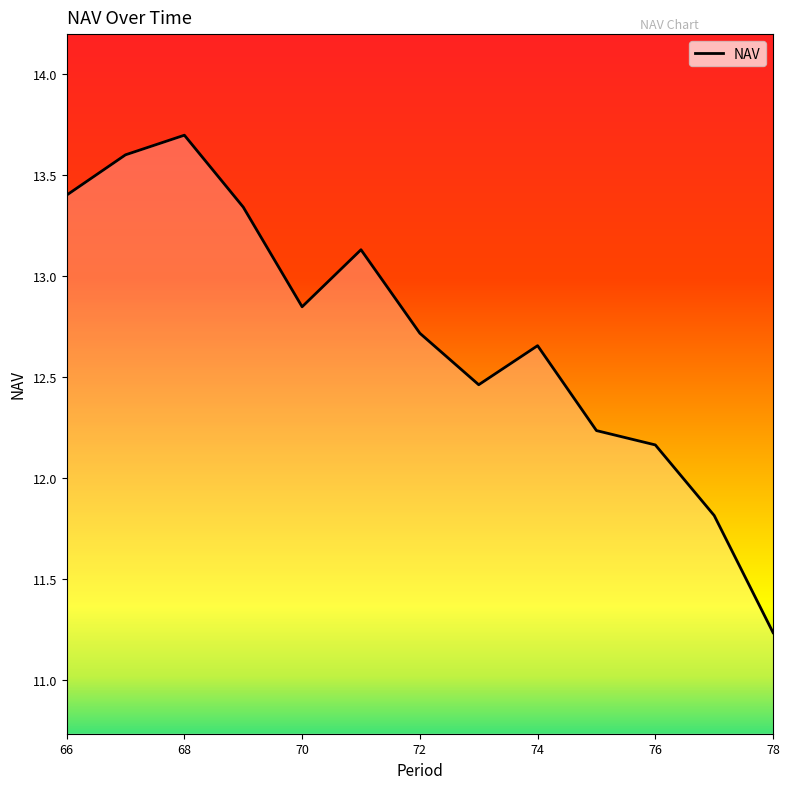

What is the difference between the maximum and minimum values?

2.5